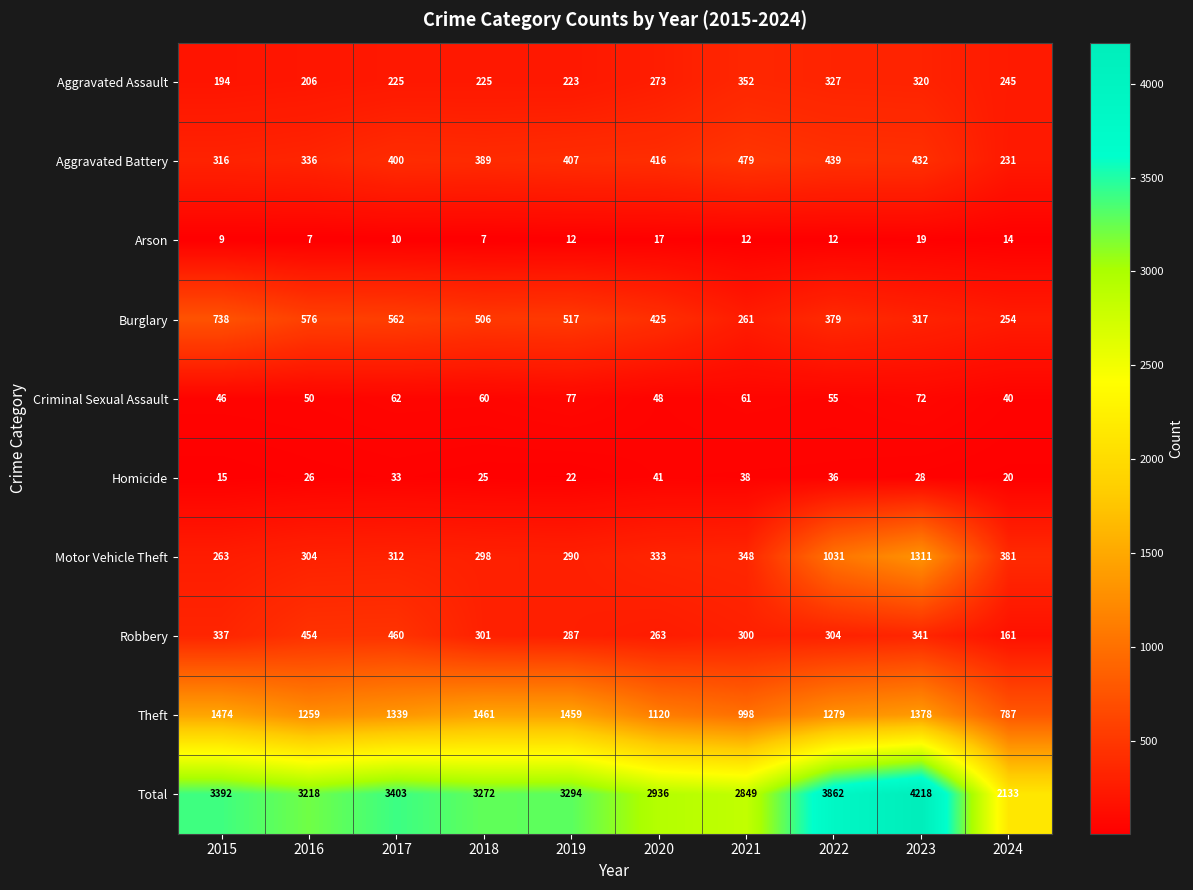

At which label is Criminal Sexual Assault closest to 58?

2018